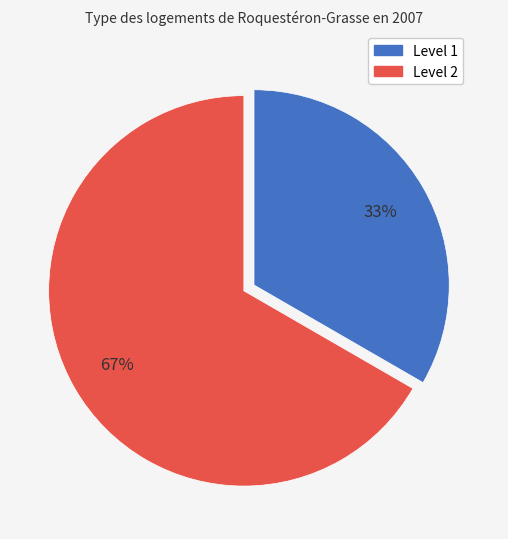

Is there a majority slice in this chart?

Yes